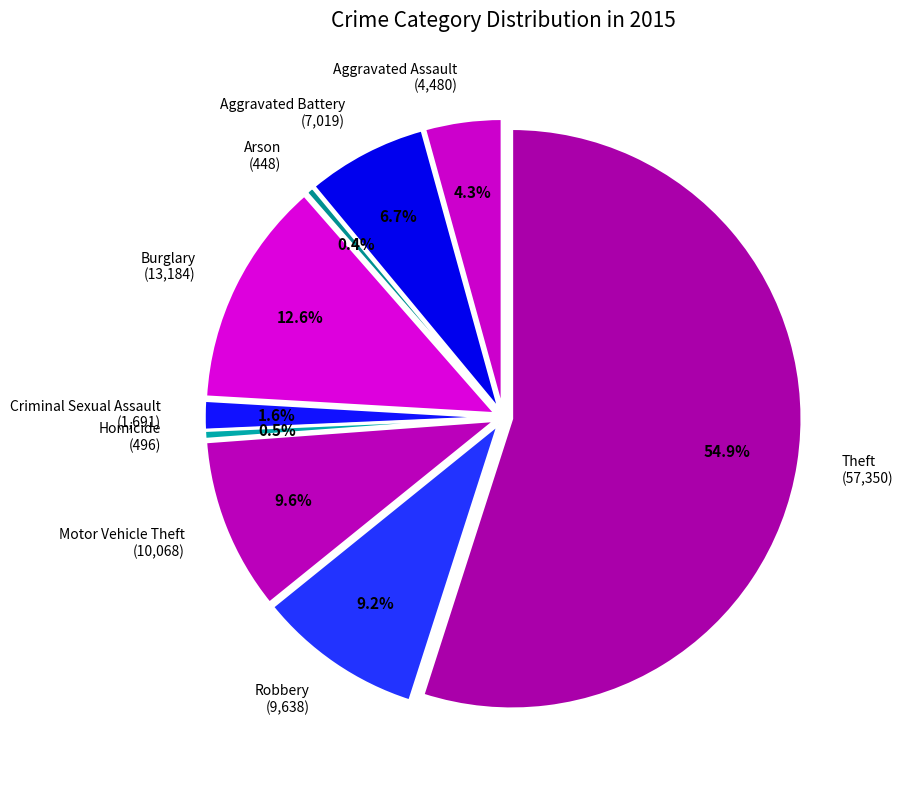

What percentage is the Aggravated Assault slice, to the nearest percent?

4%